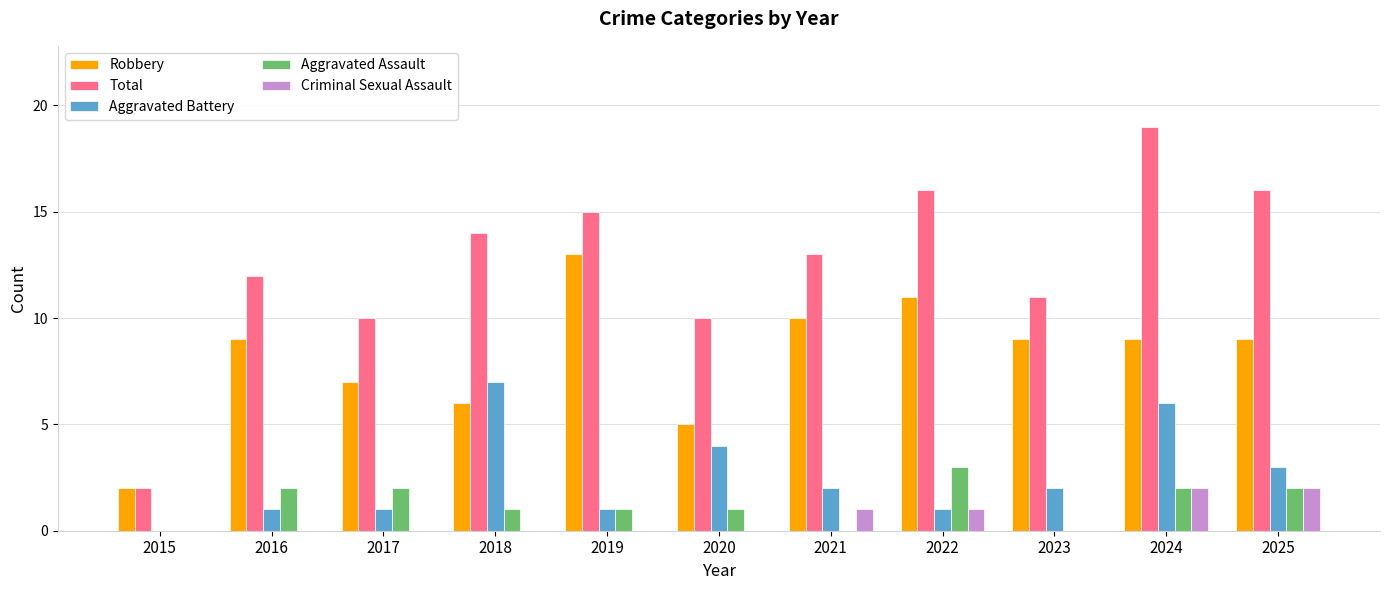

How many groups of bars are there?

11